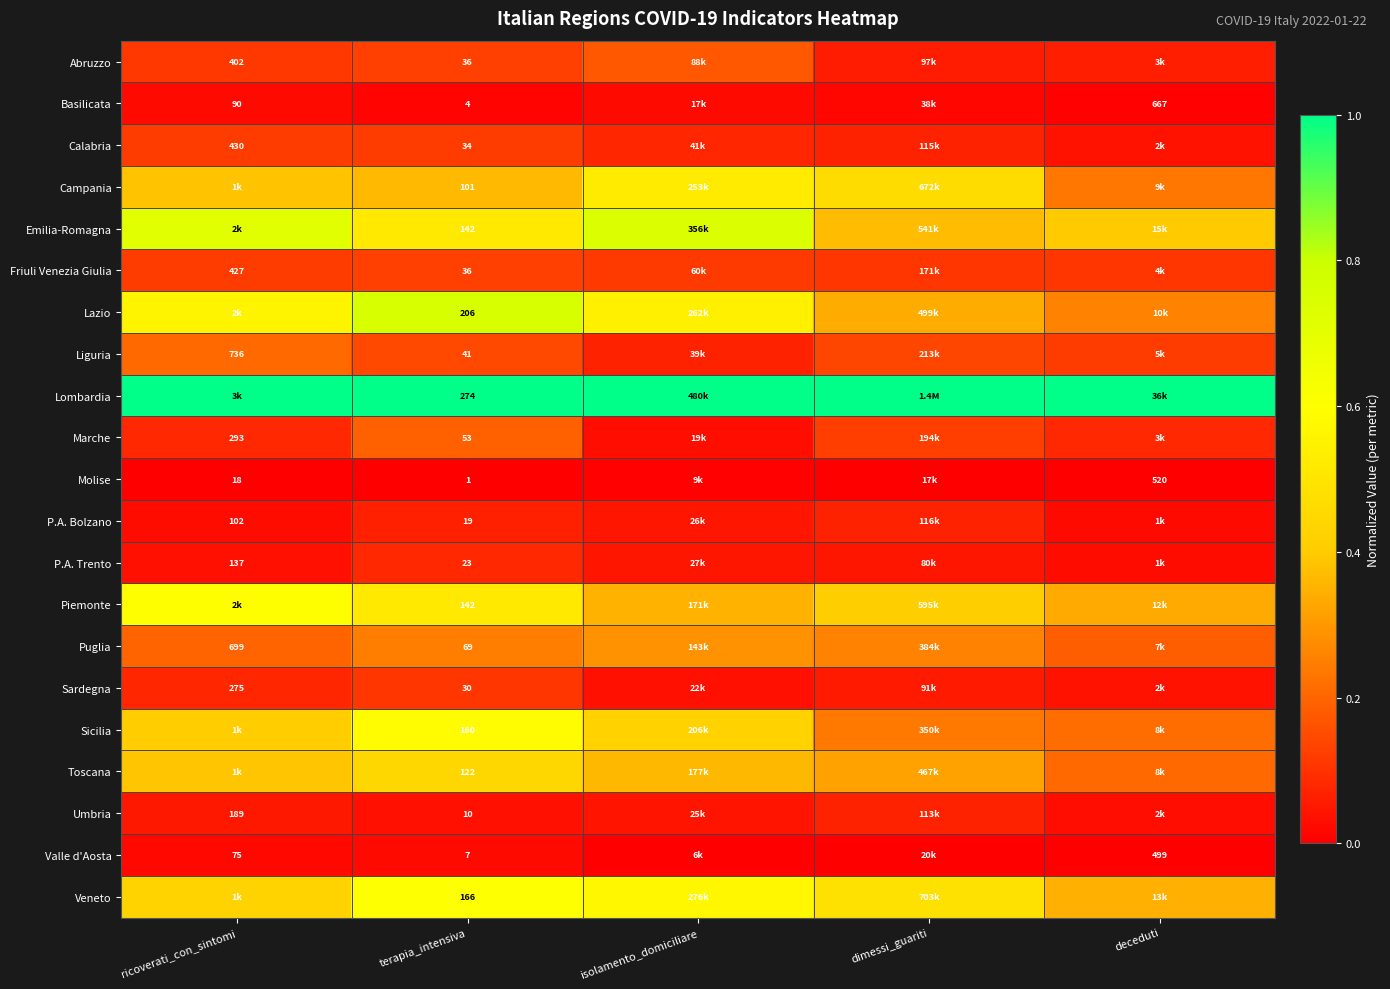

What is the spread (max minus min) of values at ricoverati_con_sintomi?

1.0